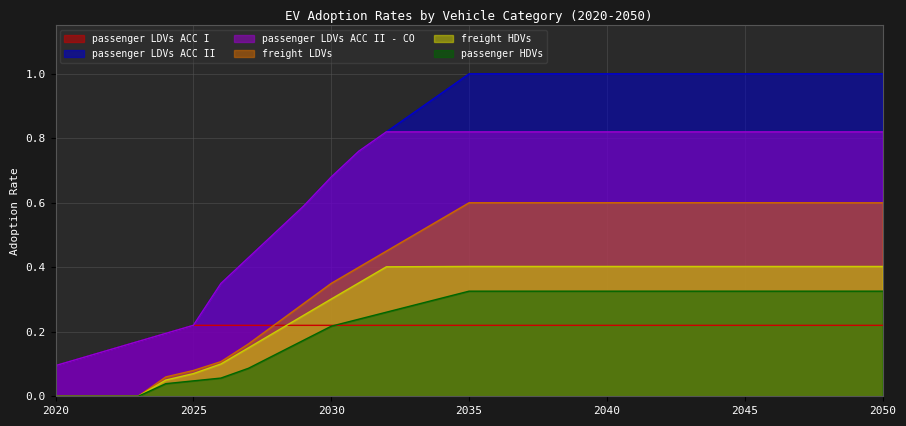

True or false: passenger HDVs has more than 2 interior local peaks.

False